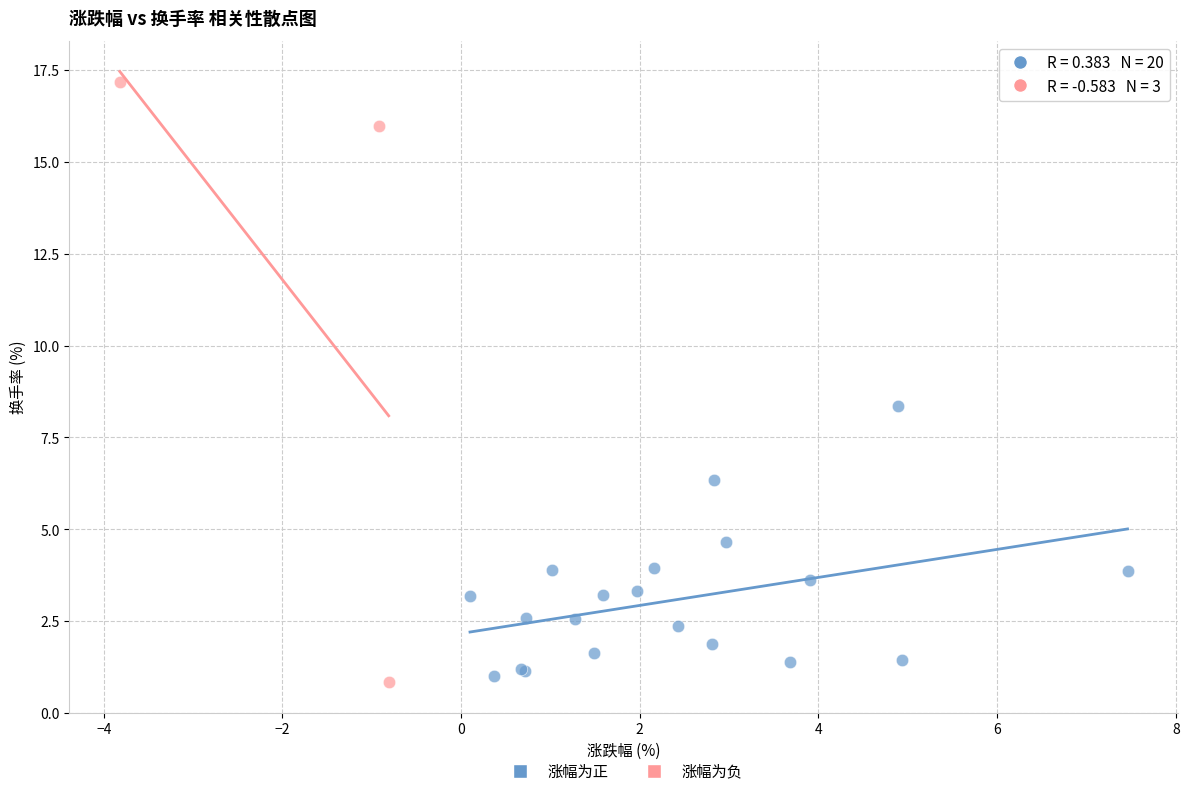

Which series reaches the maximum Y coordinate?

涨幅为负